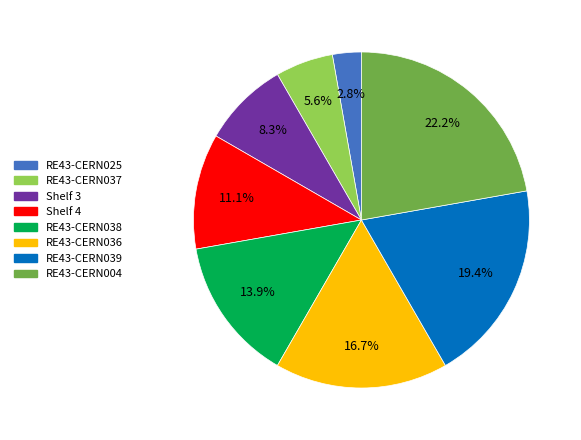

Is it true that RE43-CERN036 is 23% of the pie?

False